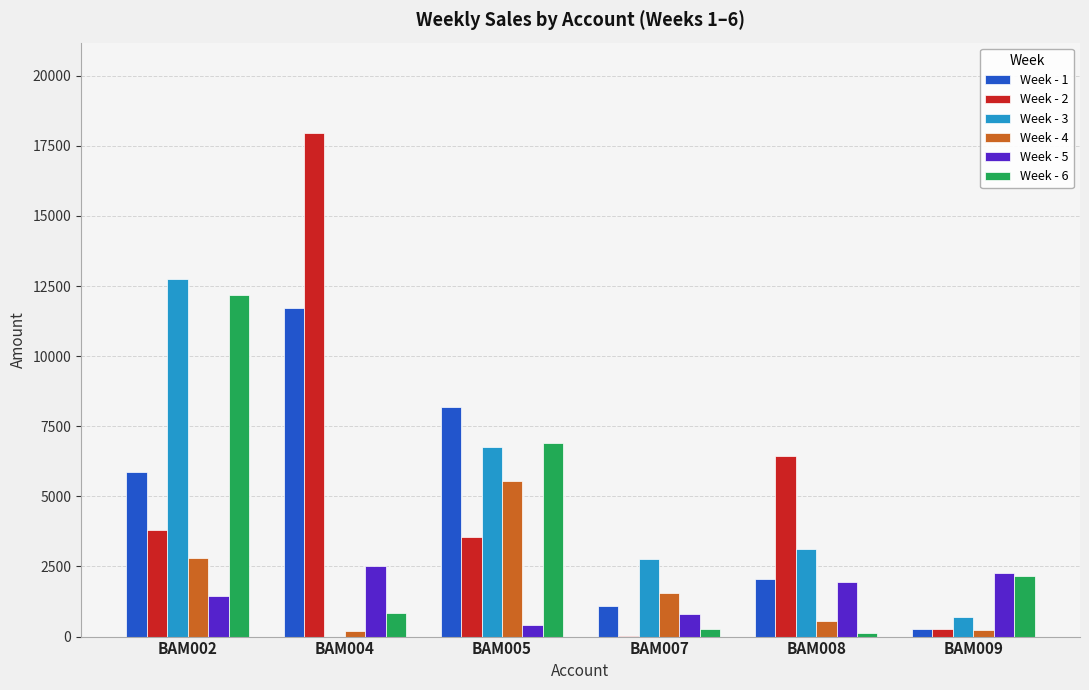

What is the total value across all series at BAM008?

14234.2